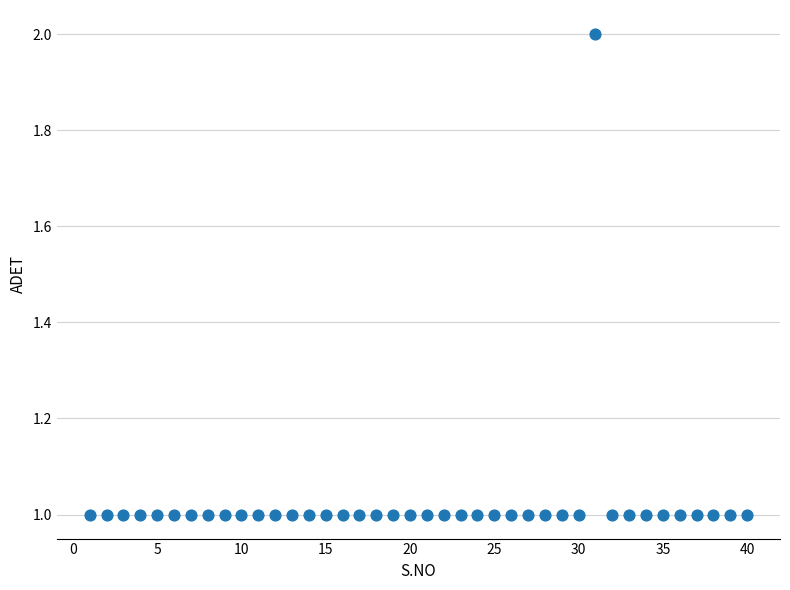

What is the range of X values (max minus min)?

39